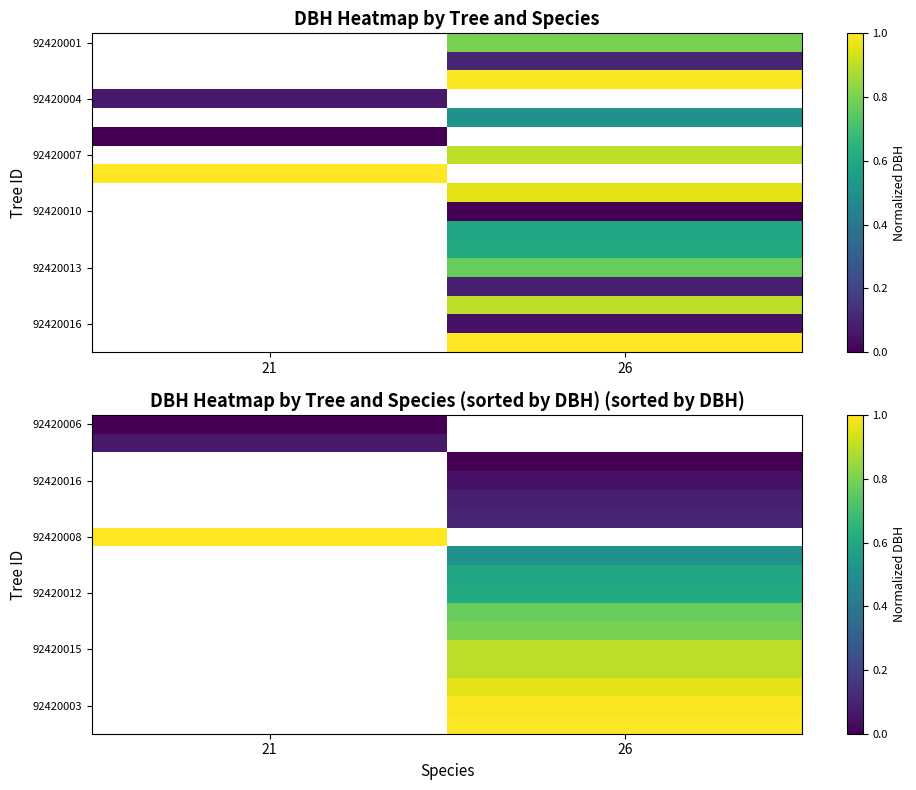

Which has a higher value, 26 or 21?

21